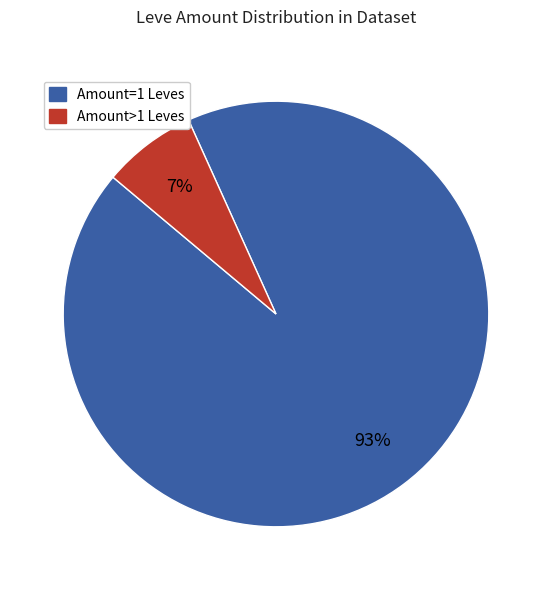

Is it true that Amount>1 Leves is 15% of the pie?

False